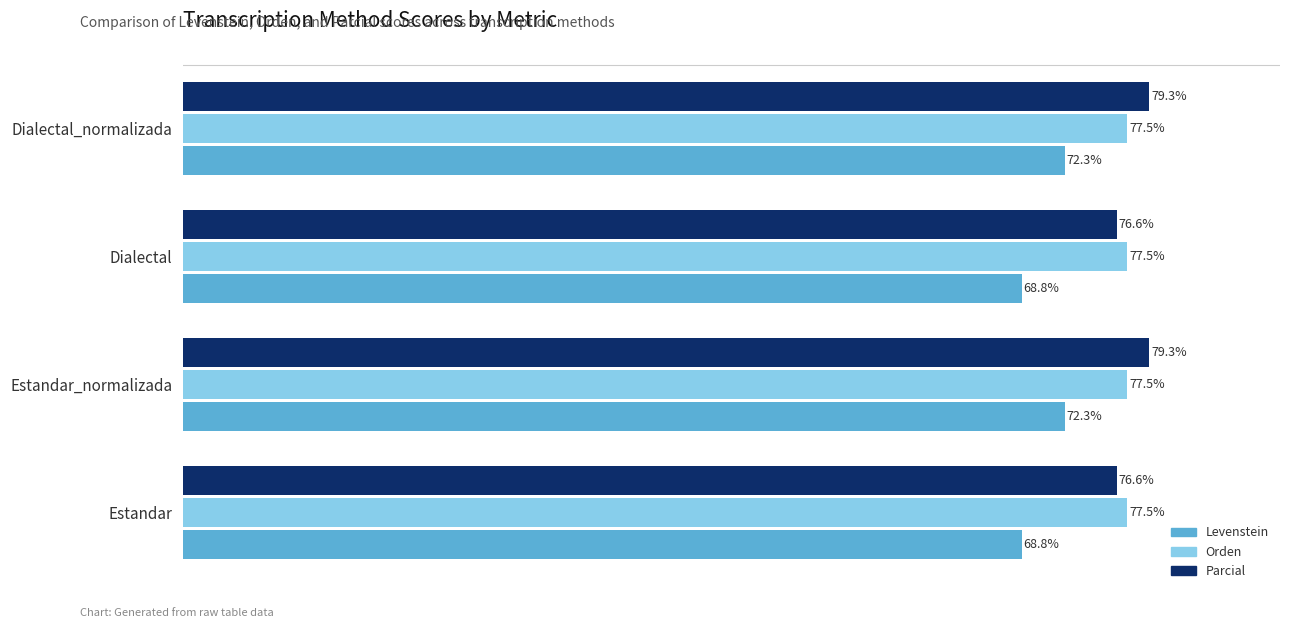

Between Estandar_normalizada and Dialectal, which series saw the biggest shift?

Levenstein